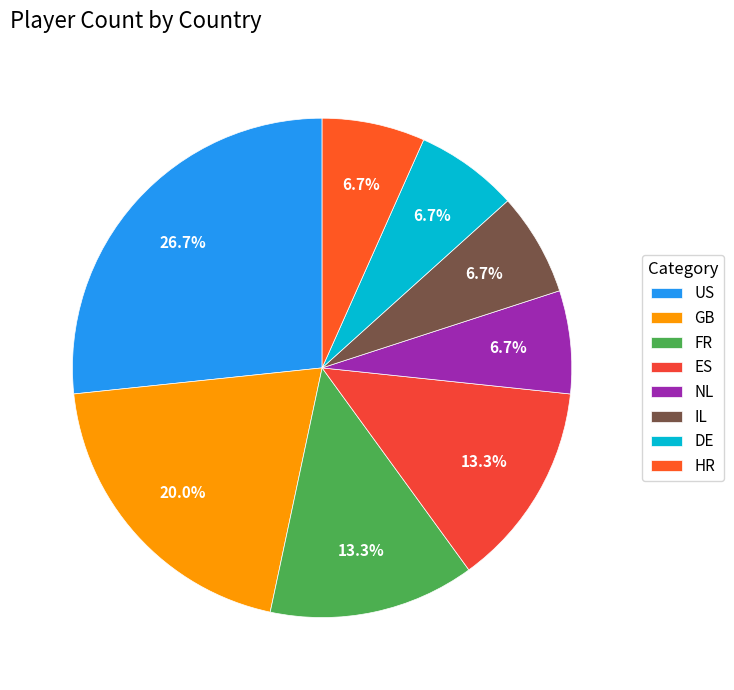

Approximately how many times larger is the value at NL compared to ES?

0.5